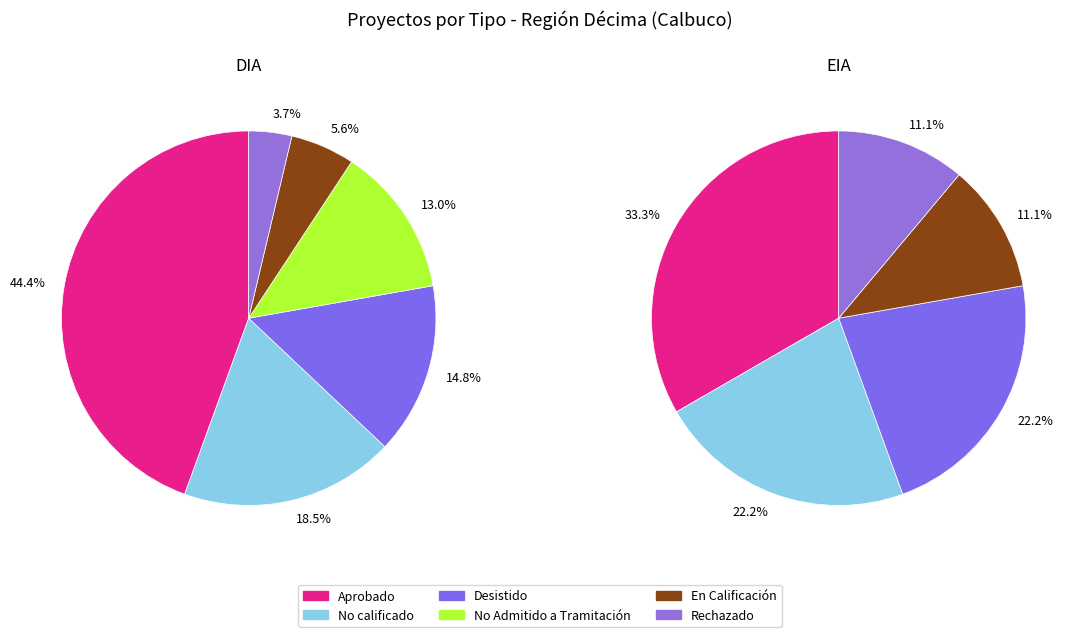

Is it true that 0 is 100% of the pie?

True